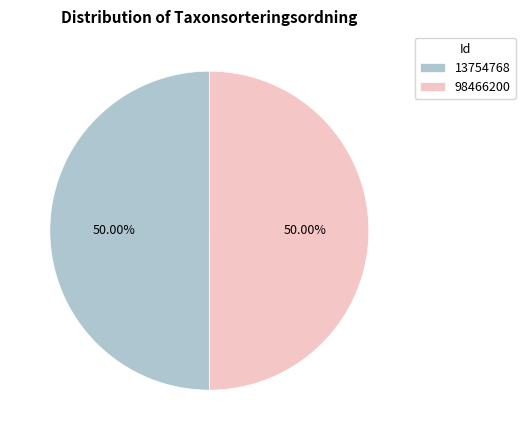

To the nearest percent, what is the combined percentage of 13754768 and 98466200?

100%